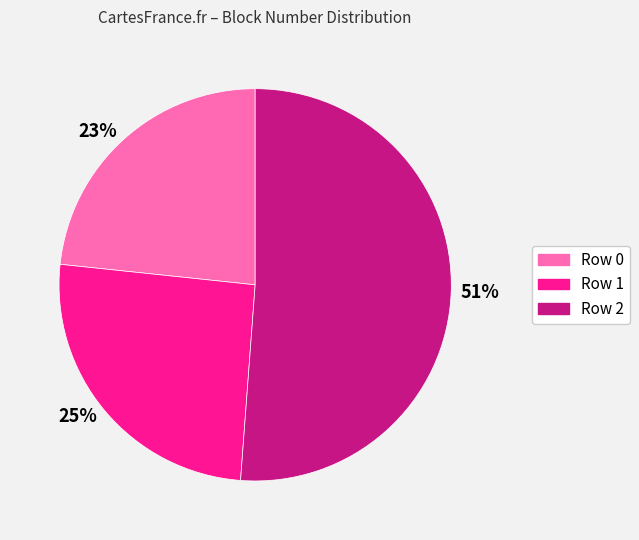

Which category has the smallest portion of the pie?

23%